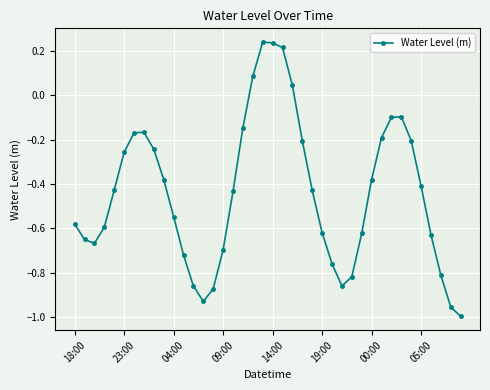

What is the sum of all values?

-17.6